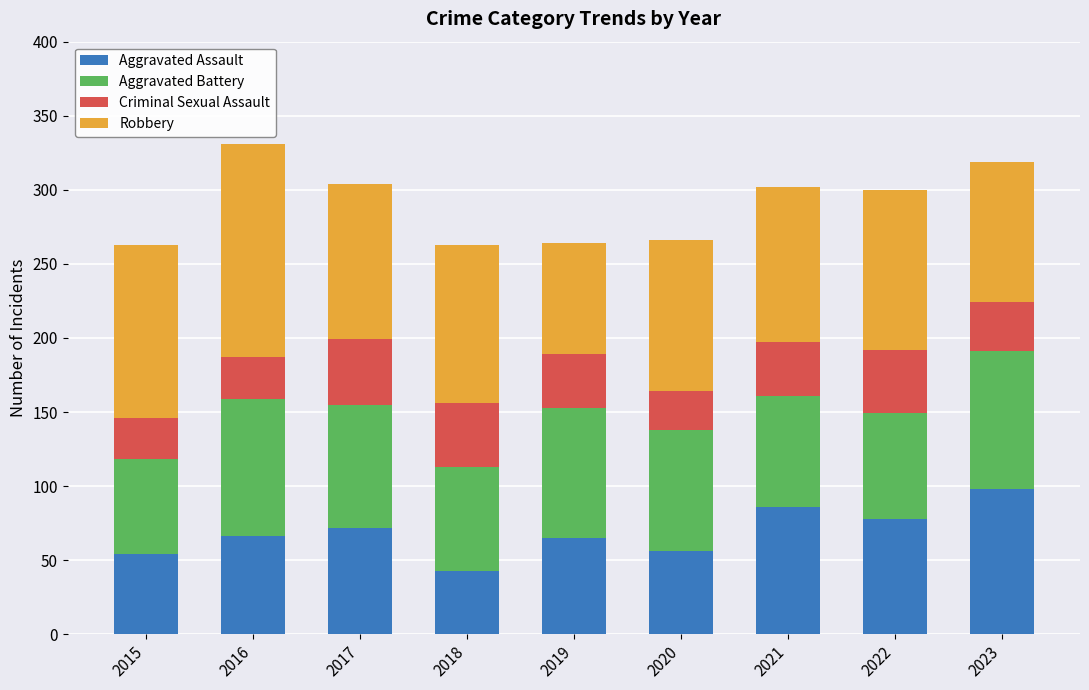

What is the average value of the Aggravated Assault series?

69